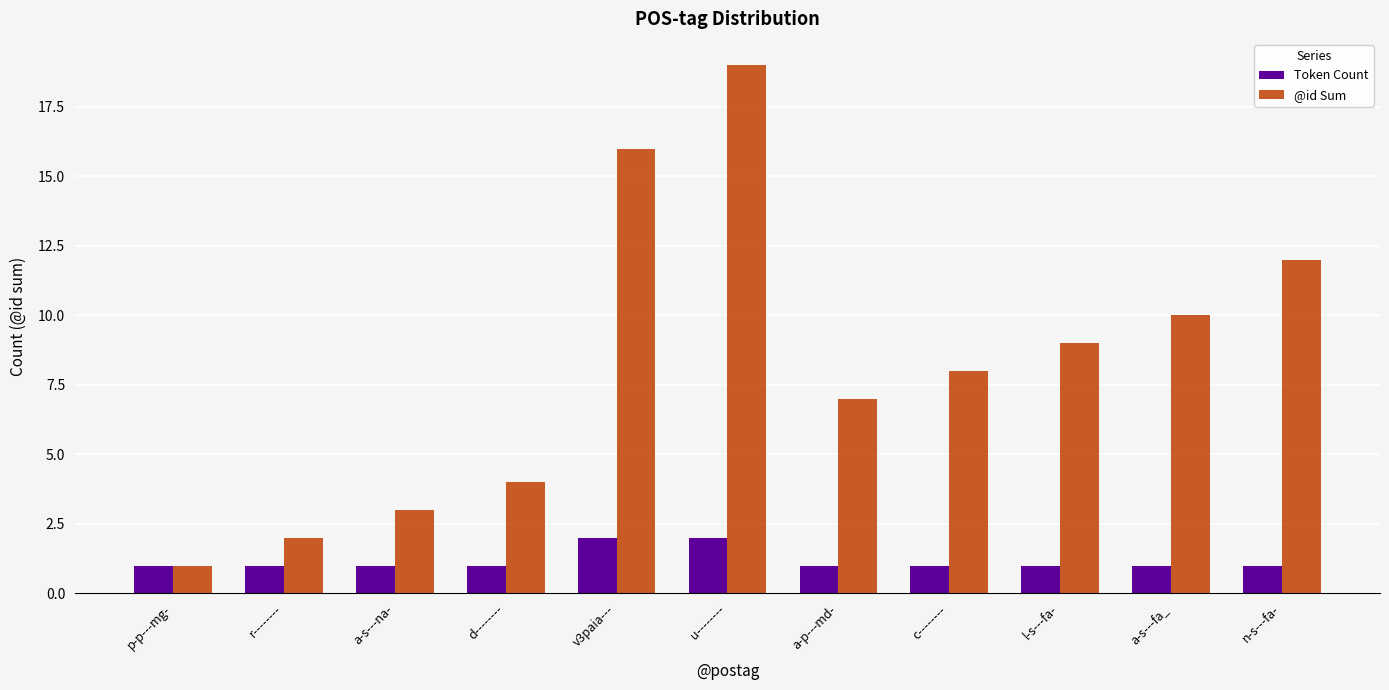

What is the total value across all series at r--------?

3